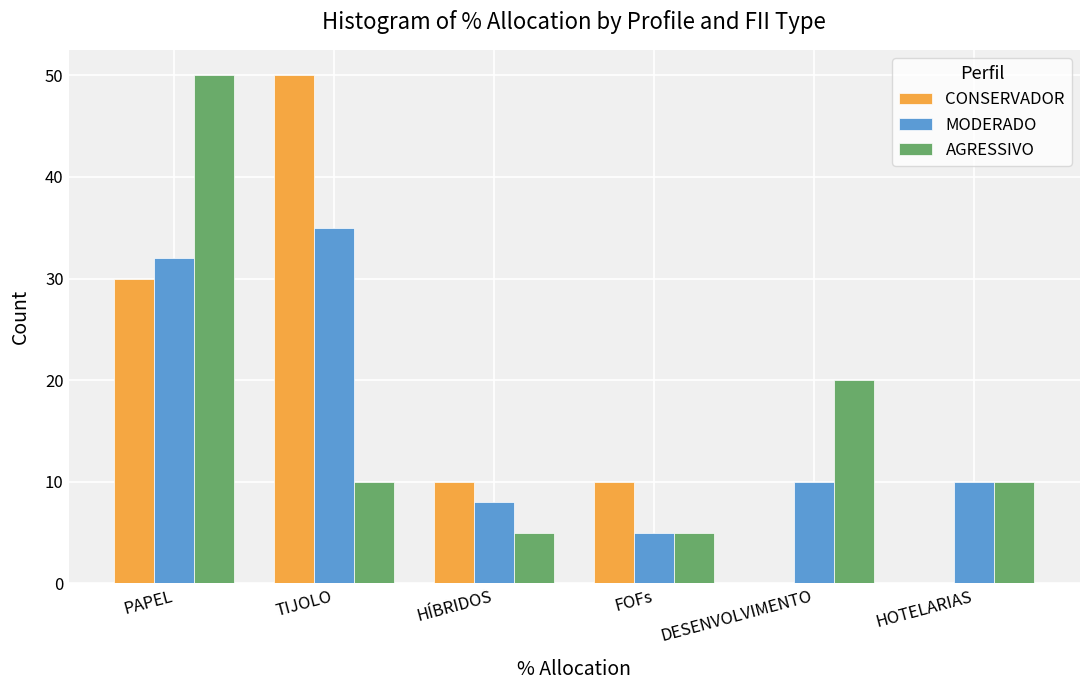

Reading left to right, what are all the values shown in this chart?

CONSERVADOR: PAPEL=30	TIJOLO=50	HÍBRIDOS=10	FOFs=10	DESENVOLVIMENTO=0	HOTELARIAS=0
MODERADO: PAPEL=32	TIJOLO=35	HÍBRIDOS=8	FOFs=5	DESENVOLVIMENTO=10	HOTELARIAS=10
AGRESSIVO: PAPEL=50	TIJOLO=10	HÍBRIDOS=5	FOFs=5	DESENVOLVIMENTO=20	HOTELARIAS=10